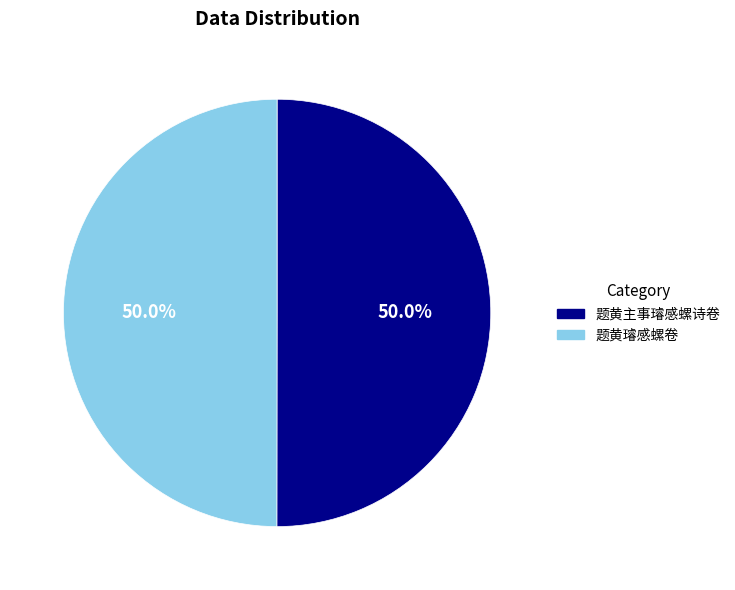

To the nearest percent, what portion does 题黄主事璿感螺诗卷 represent?

50%